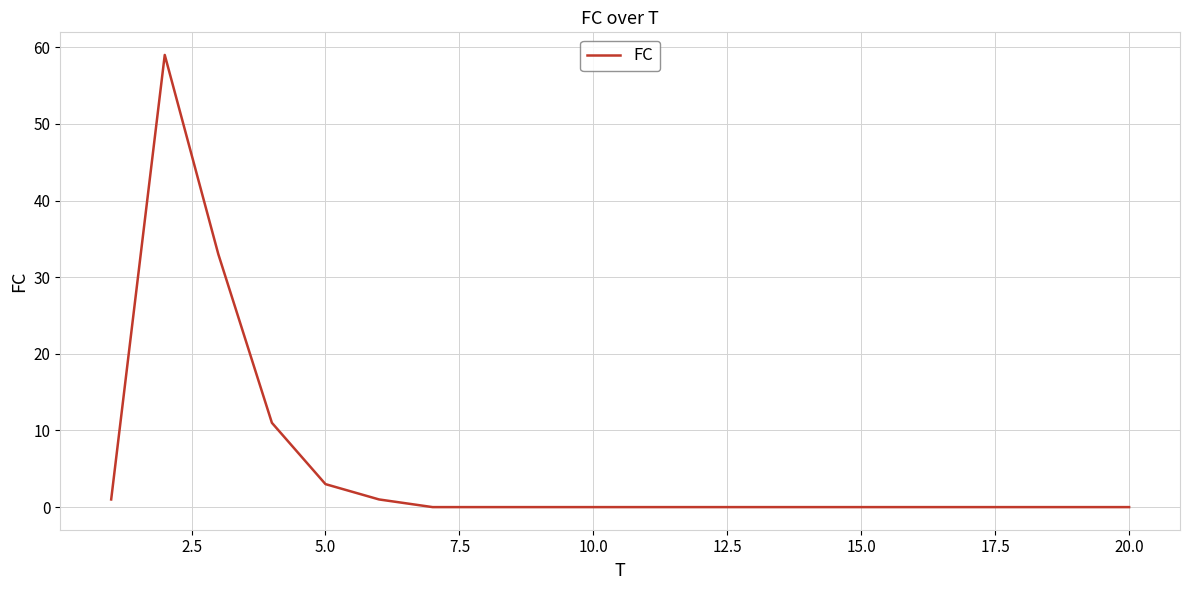

What is the difference between the maximum and minimum values?

59